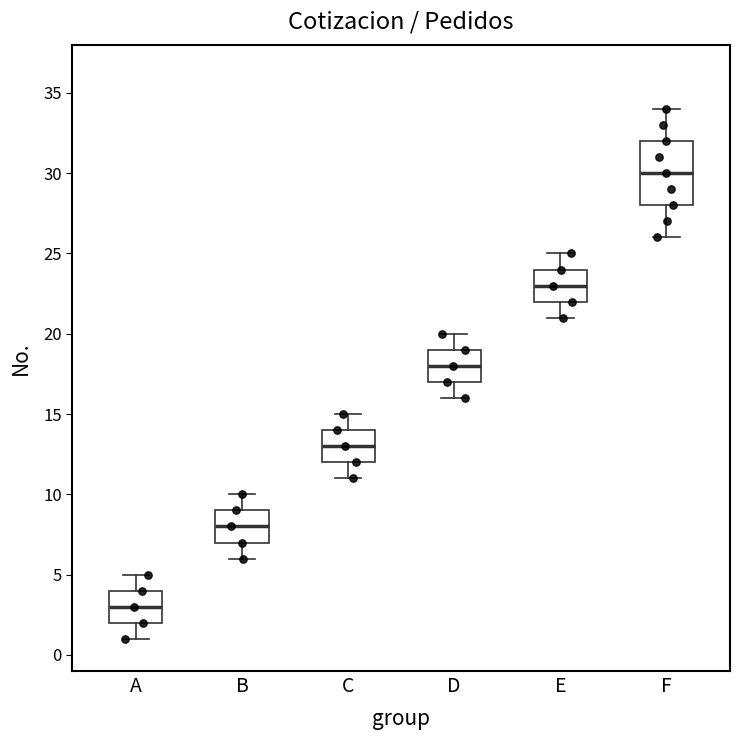

Comparing the boxes themselves (not the whiskers), which one is the tallest?

F